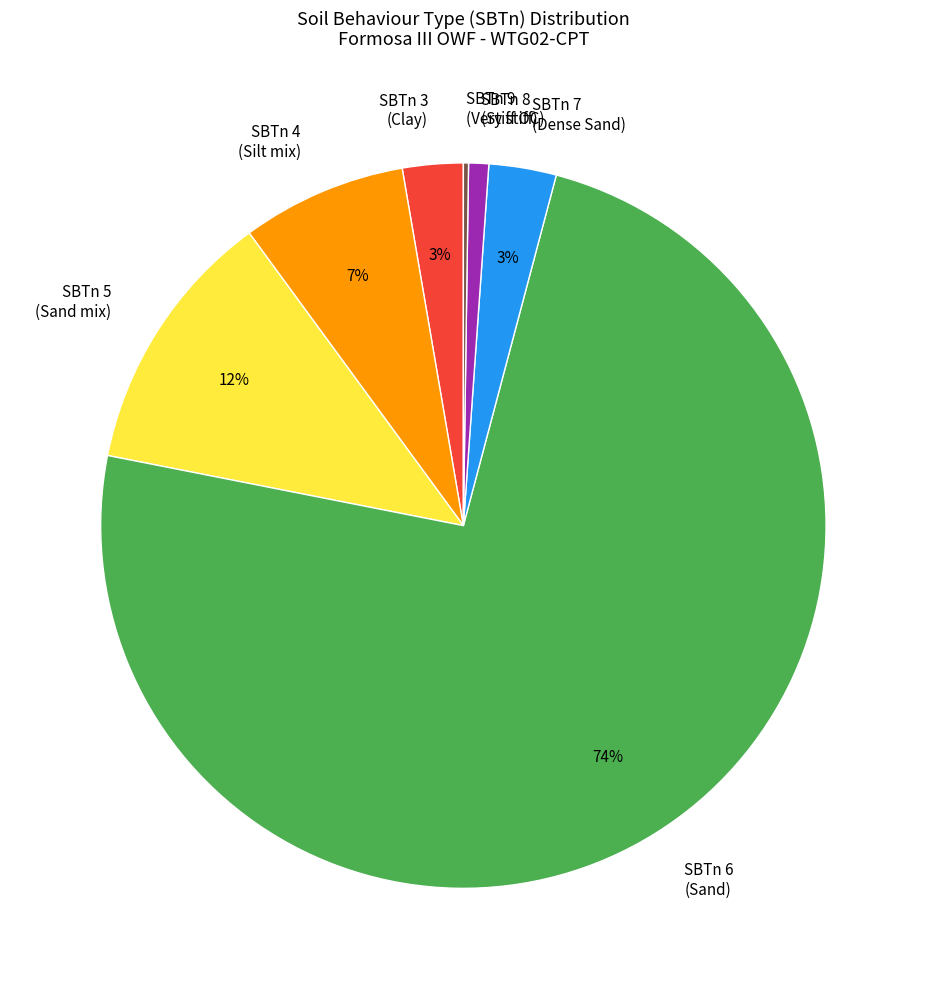

Is it true that SBTn 3 (Clay) is 3% of the pie?

True